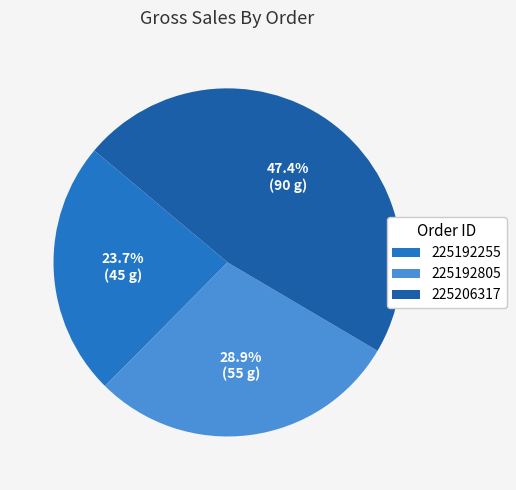

What is the ratio of the value at 225192255 to the value at 225192805?

0.8